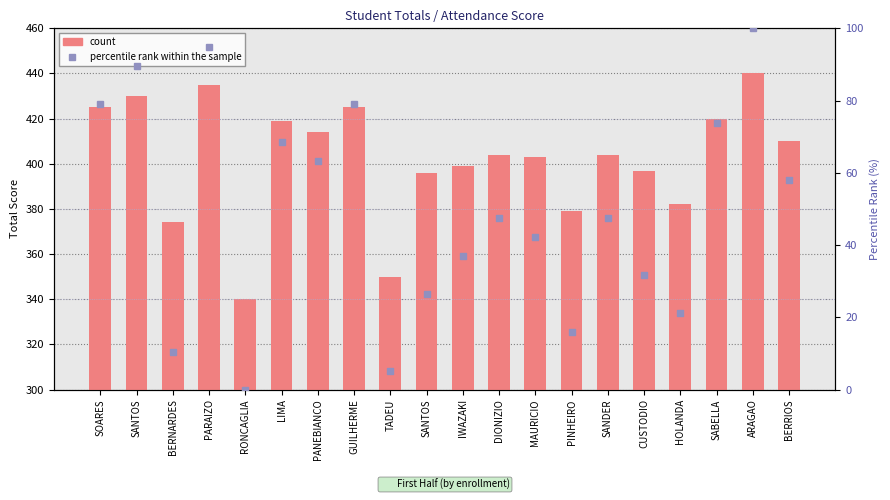

True or false: percentile rank within the sample has a value of 78.9 at SOARES.

True